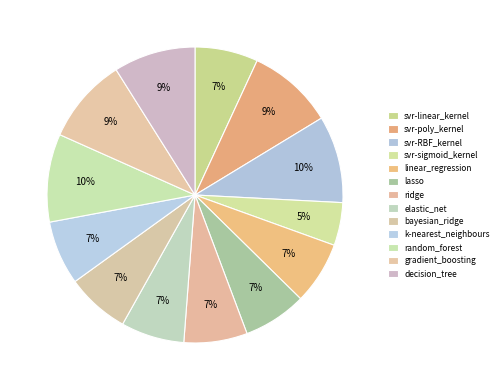

The elastic_net slice represents 7% of the pie. True or false?

True